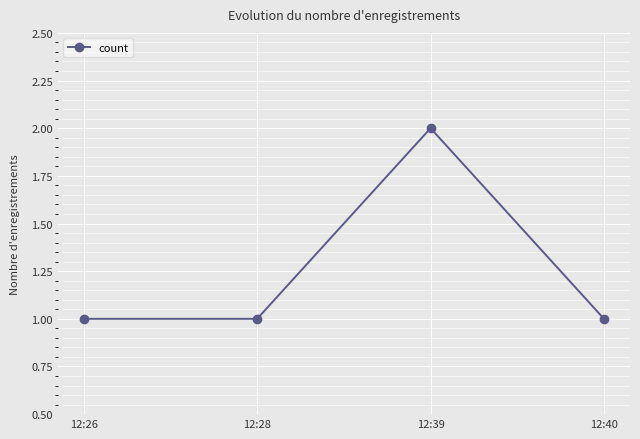

The chart shows a value of 1 at 12:28. True or false?

True